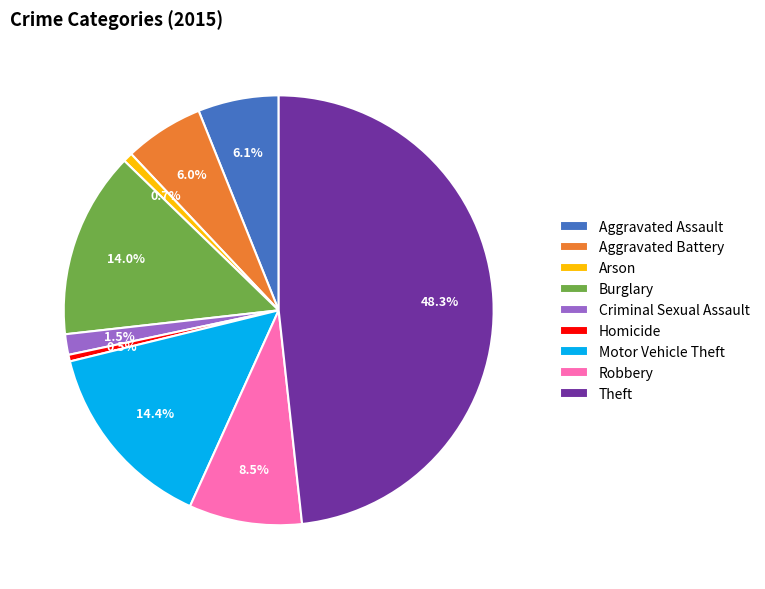

Which slice is the largest?

Theft